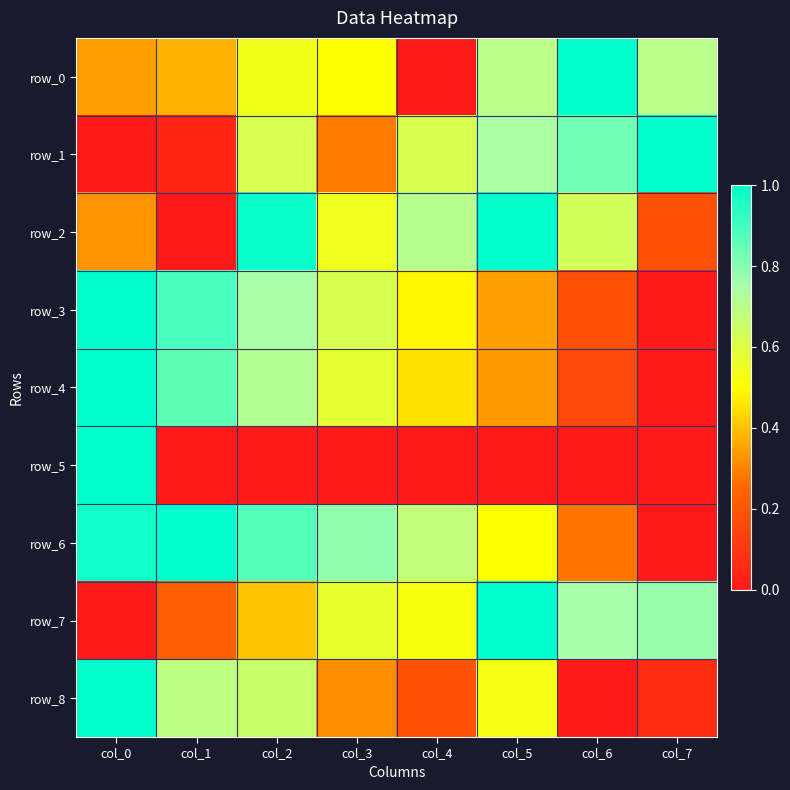

How many data points does each series have?

8